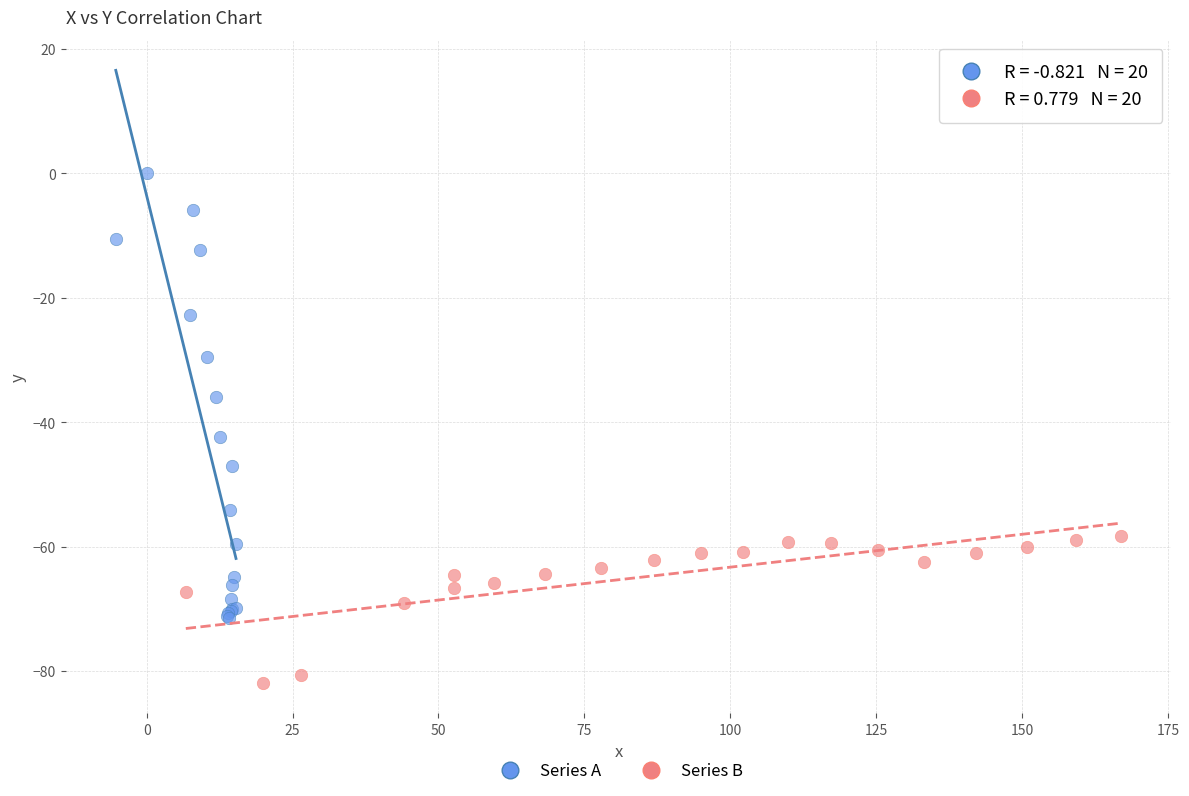

Which series reaches the minimum Y coordinate?

Series B